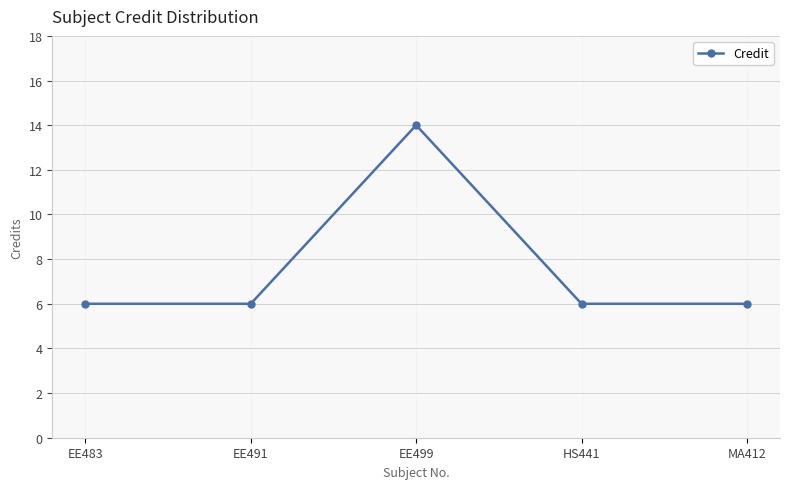

Count the values in the range 6 to 7.

4